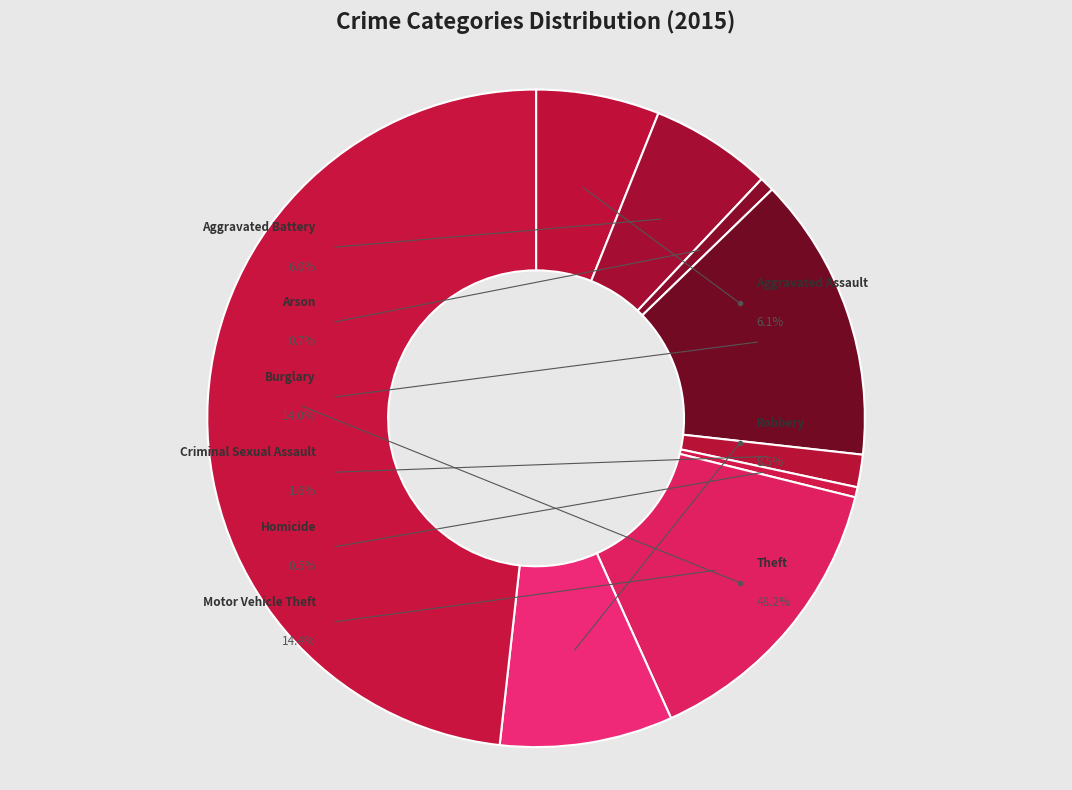

What is the total percentage of Robbery and Criminal Sexual Assault?

10.1%